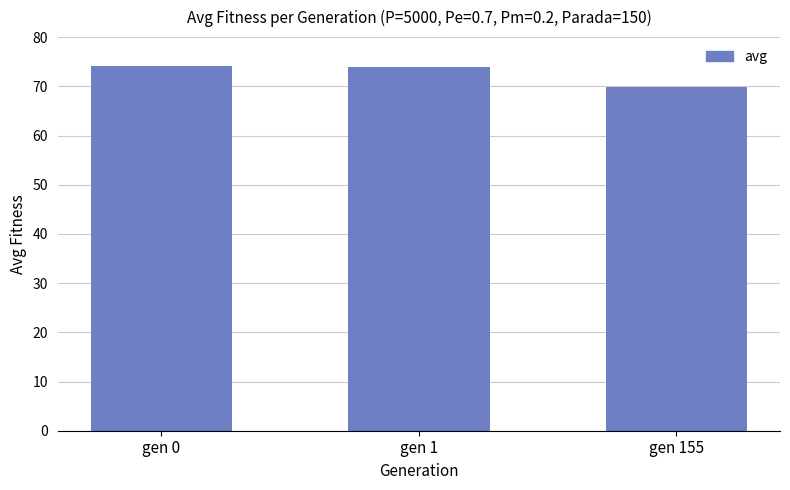

True or false: the data shows 112.0 at gen 155.

False